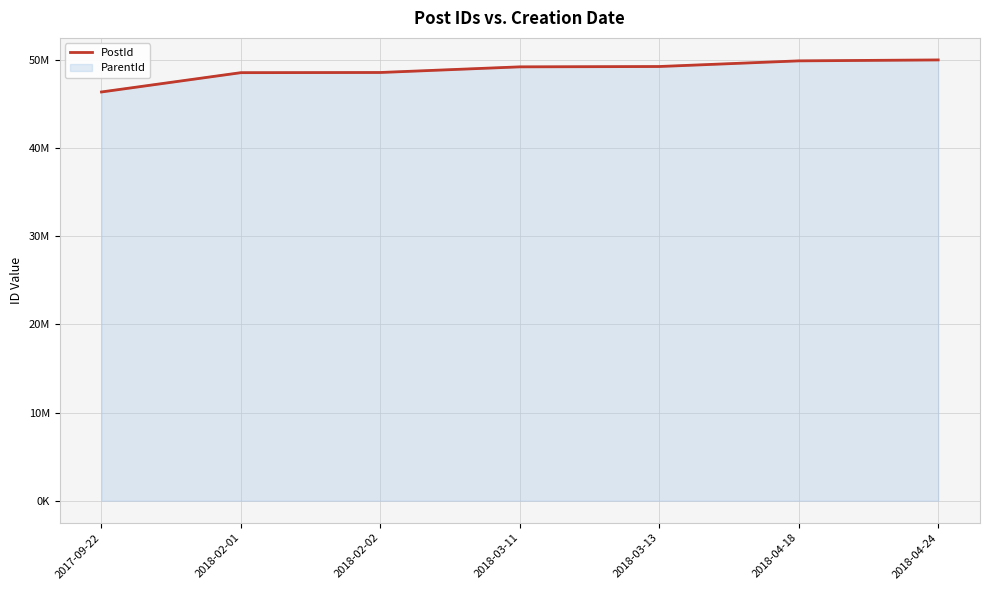

What is the label of the 5th point from the left?

2018-03-13